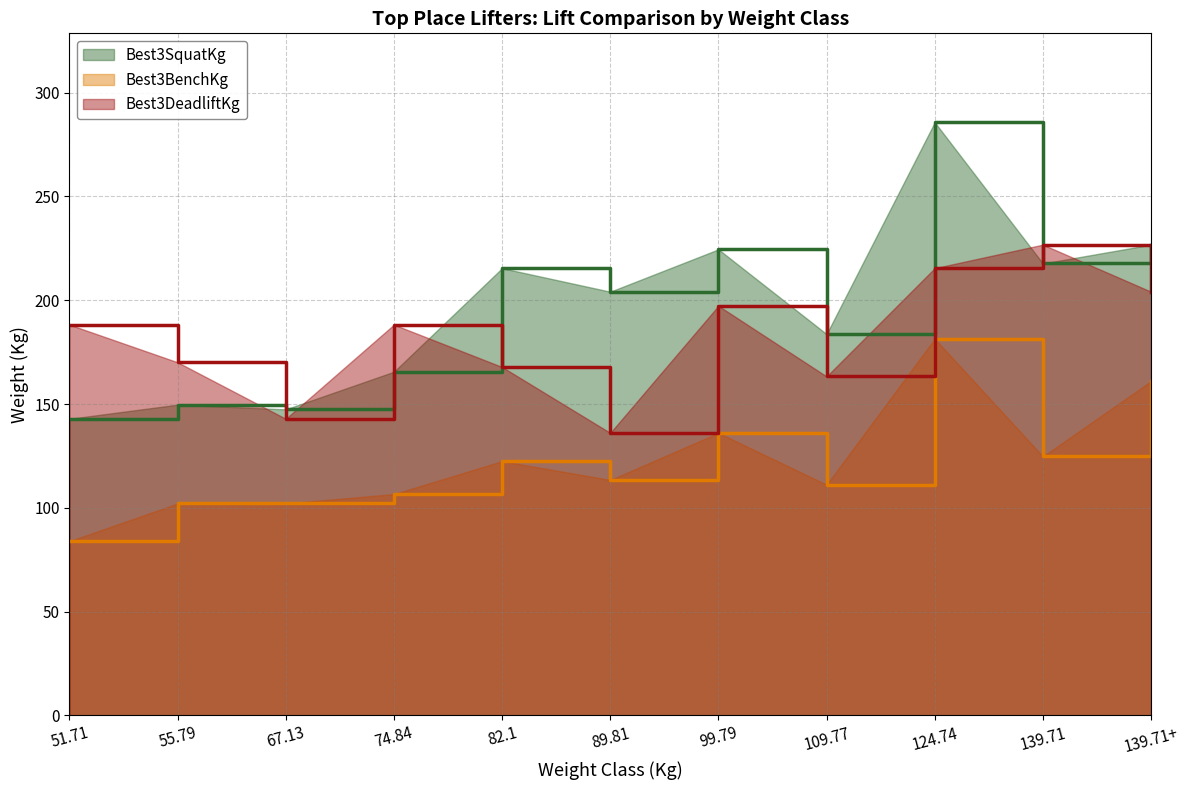

How many values in the Best3BenchKg series are below 113?

5